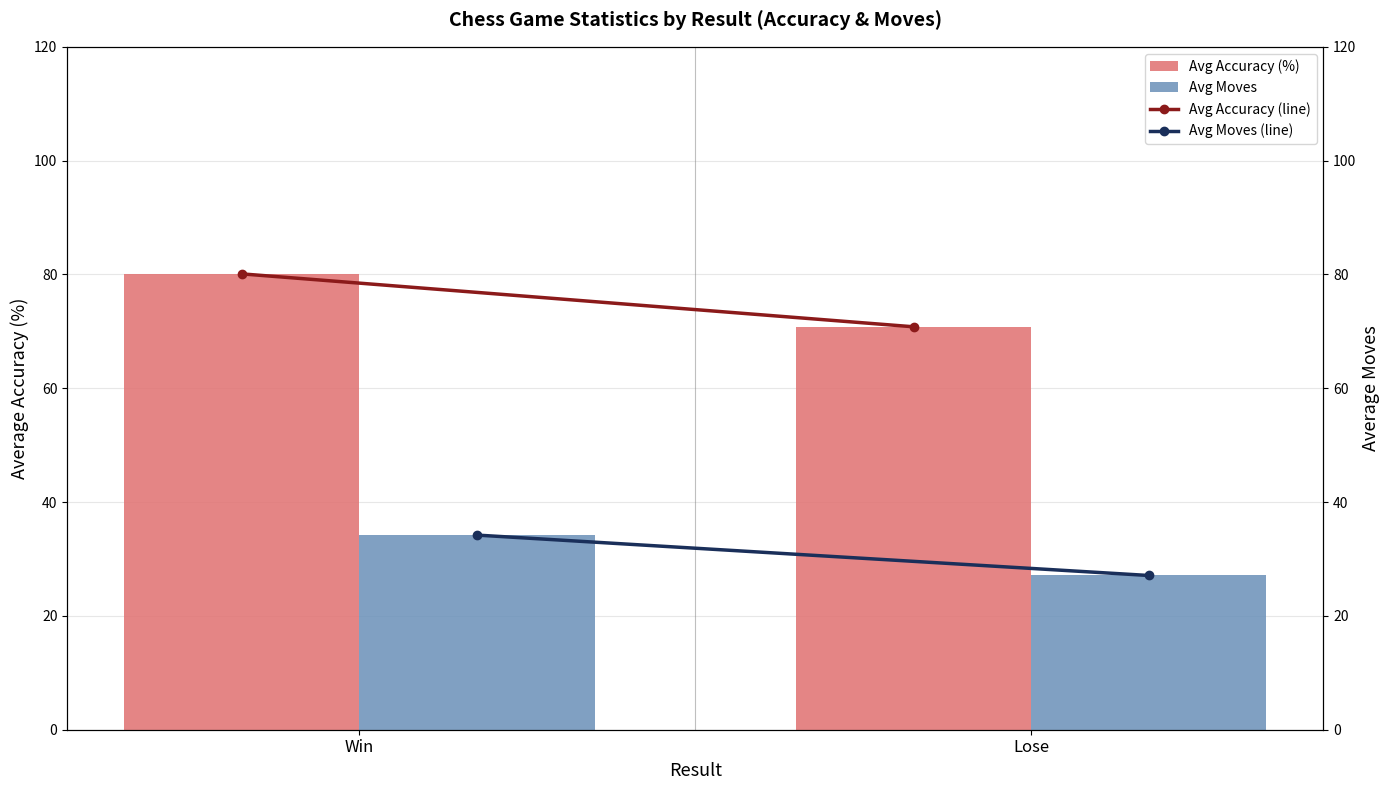

What is the difference between the maximum and minimum values in the Avg Moves (line) series?

7.1